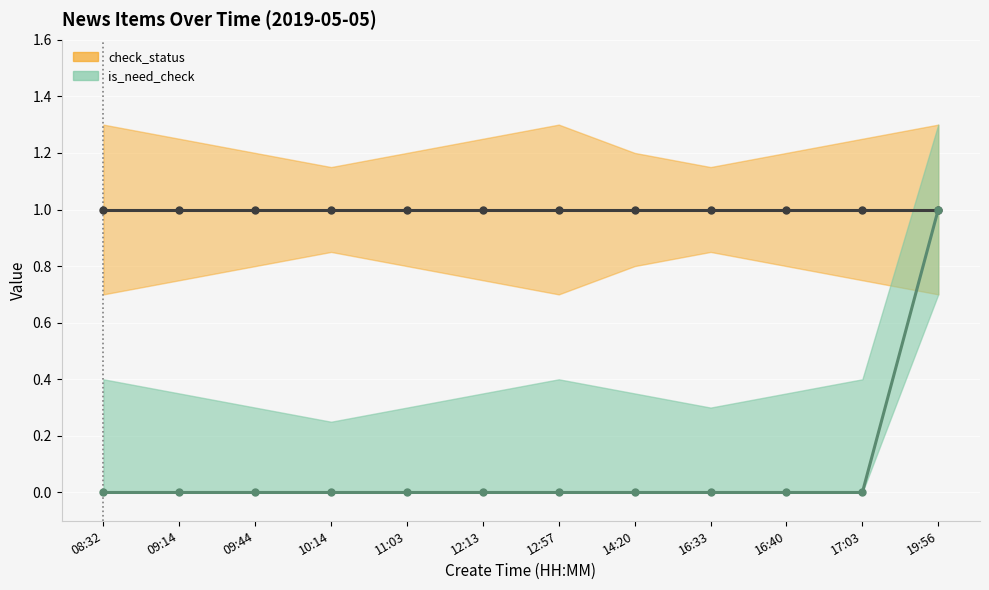

Reading left to right, list all the values displayed in this chart.

check_status: 1	1	1	1	1	1	1	1	1	1	1	1
is_need_check: 0	0	0	0	0	0	0	0	0	0	0	1